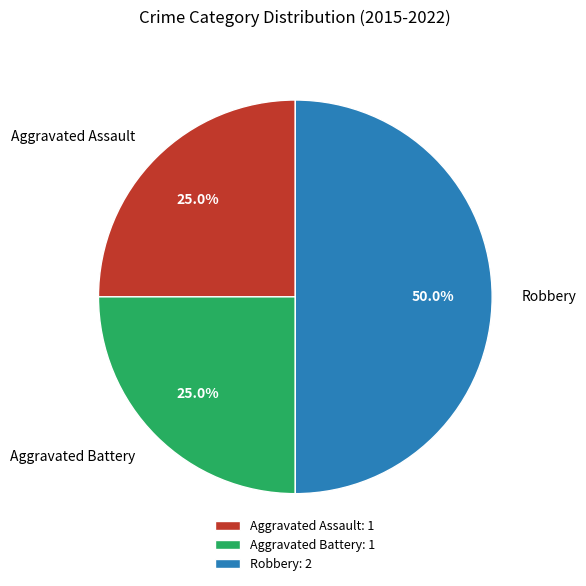

Which has a higher value, Robbery or Aggravated Assault?

Robbery